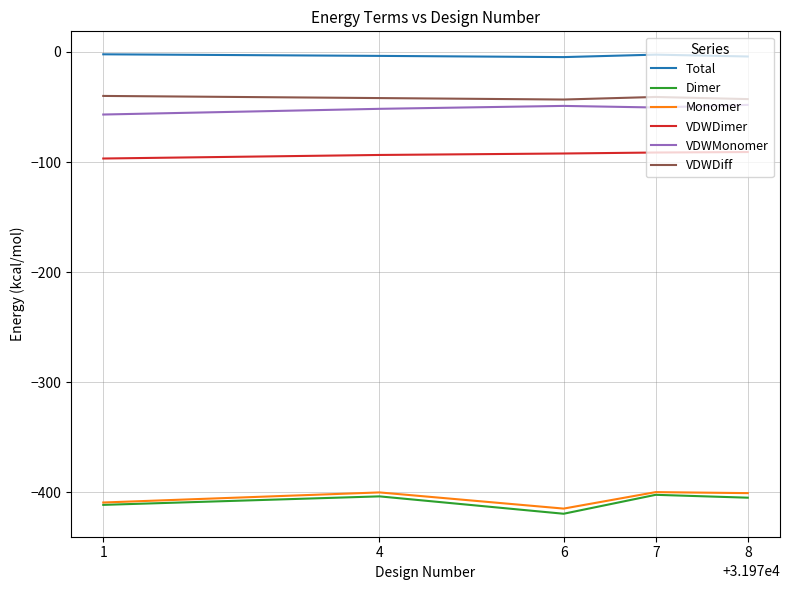

What is the lowest value of the Dimer series?

-419.4